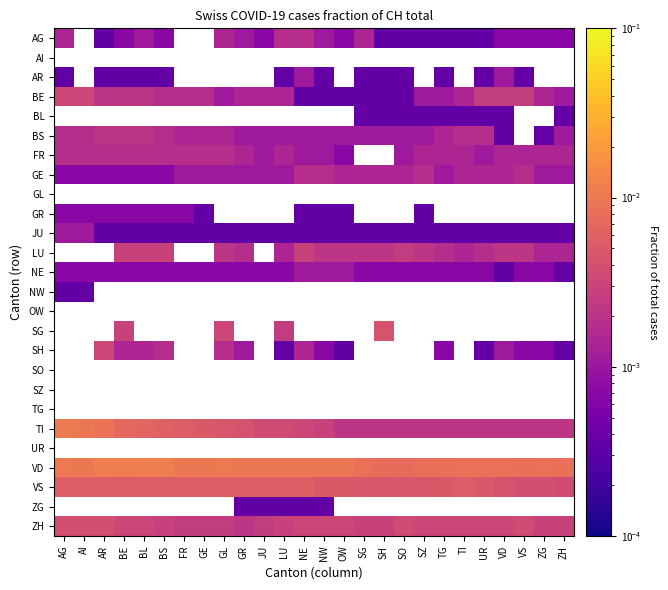

Which category has the lowest value in the FR series?

OW